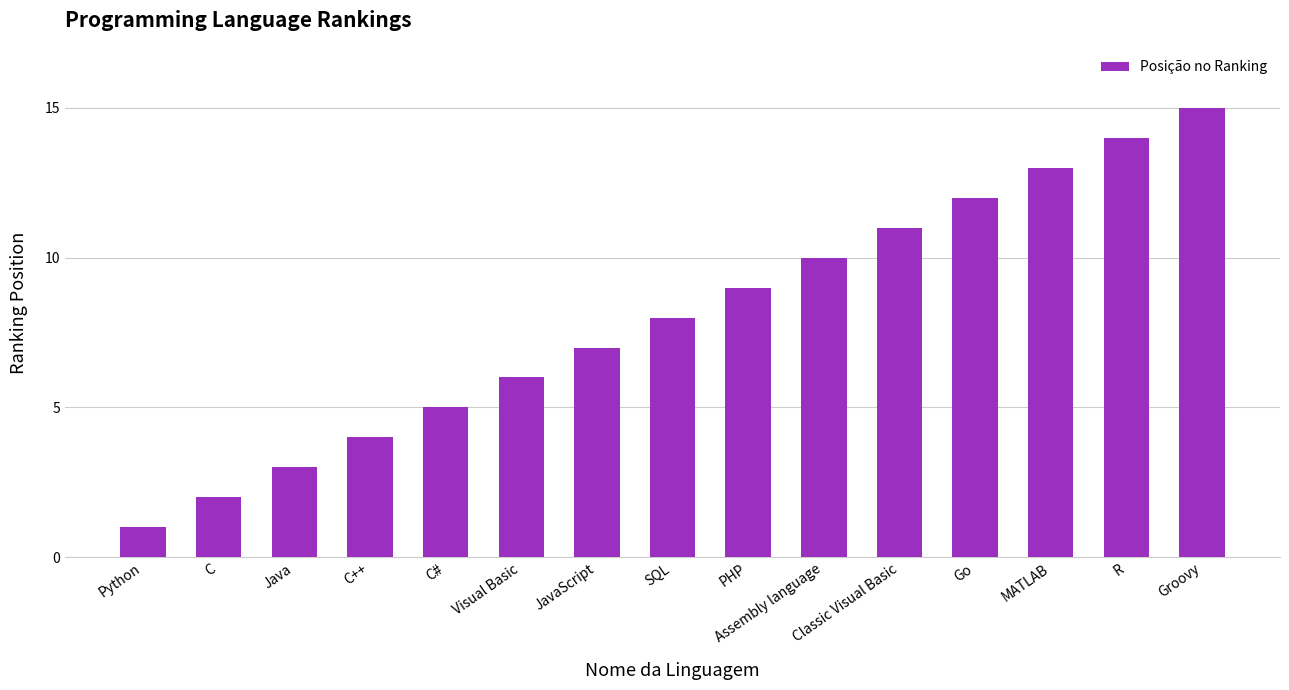

How many data points does each series have?

15